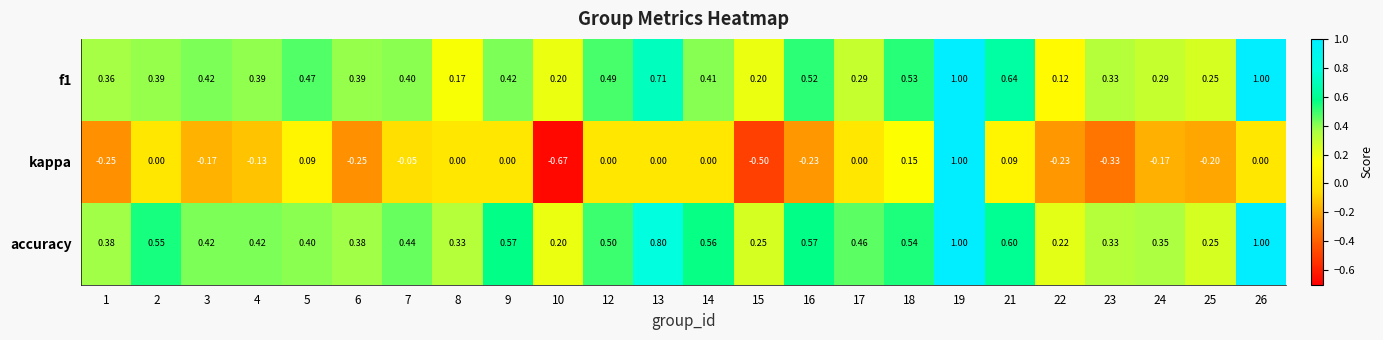

Which series has the largest total across all categories?

accuracy